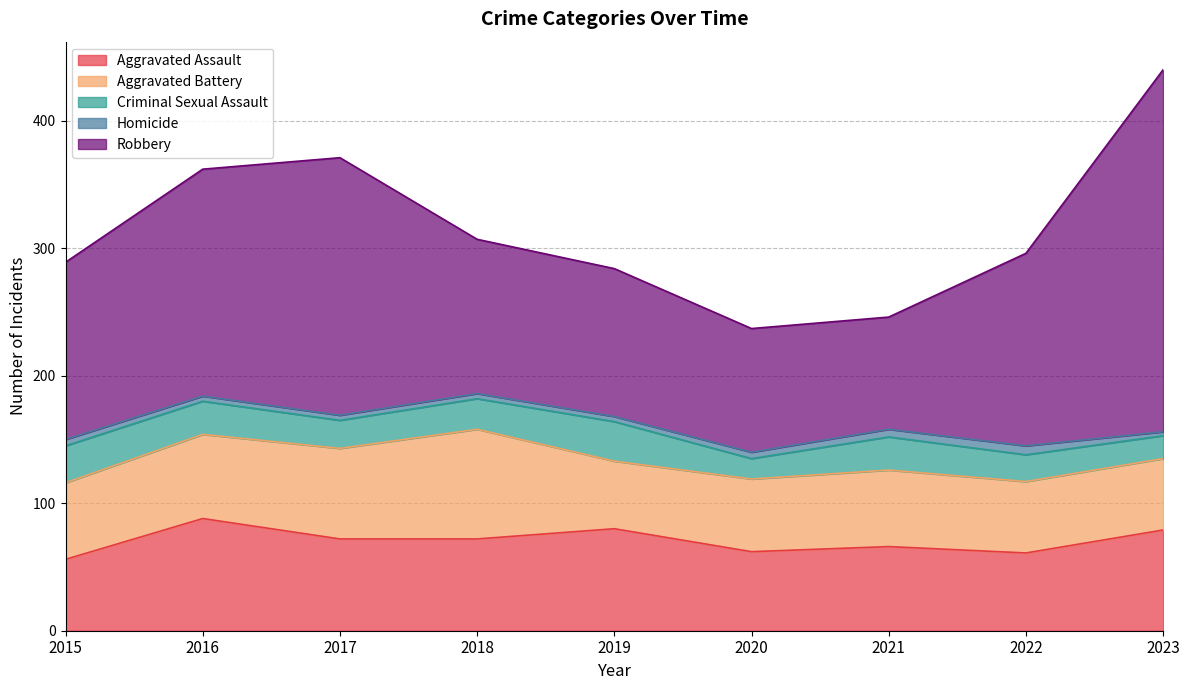

True or false: Criminal Sexual Assault has more than 2 interior local peaks.

False